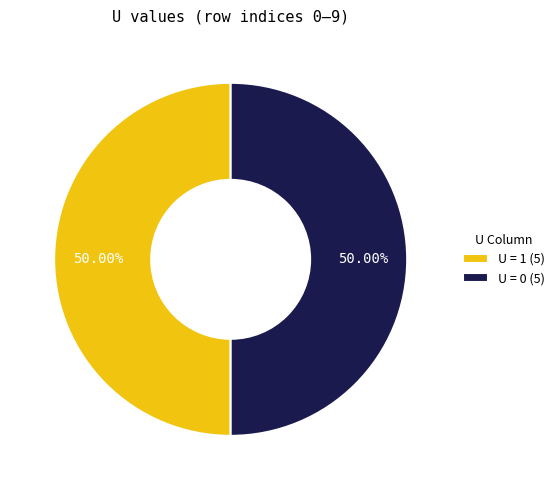

Approximately how many times larger is the value at U = 0 (5) compared to U = 1 (5)?

1.0